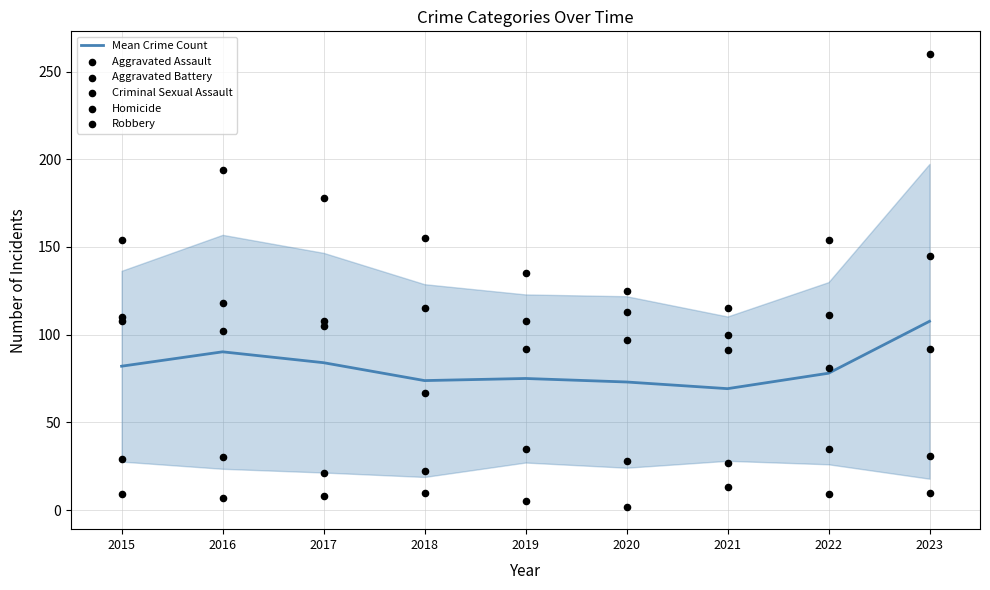

At how many categories does at least one series exceed 105?

9